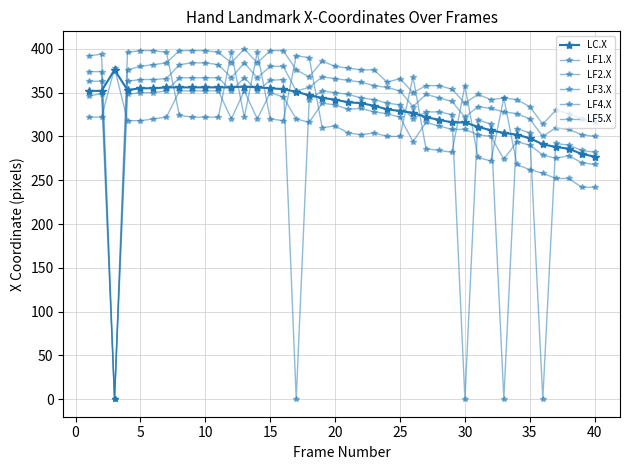

Rank the series by their maximum value, from highest to lowest.

LF3.X, LF2.X, LF4.X, LF1.X, LC.X, LF5.X